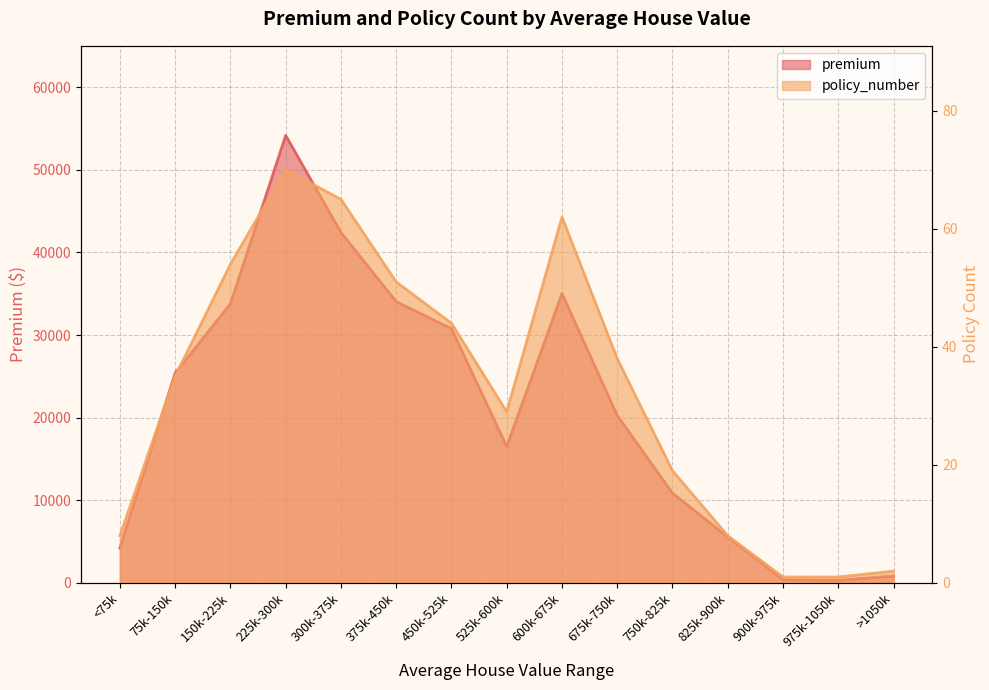

Which category has the highest value in the premium series?

225k-300k